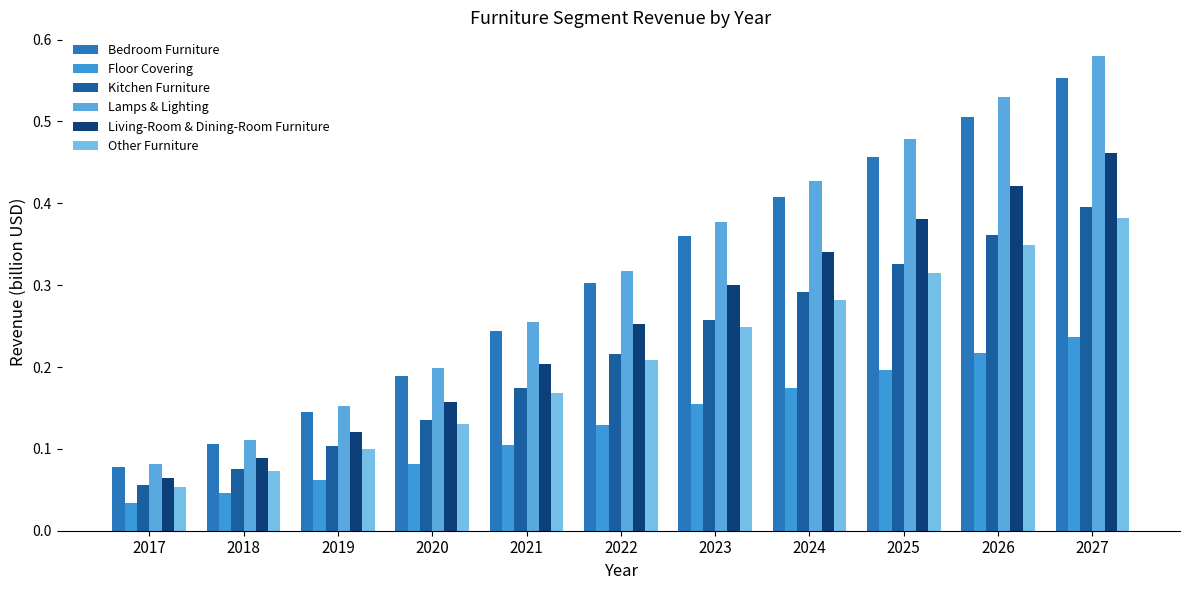

Is the value of Other Furniture at 2019 greater than the value of Bedroom Furniture at 2020?

No